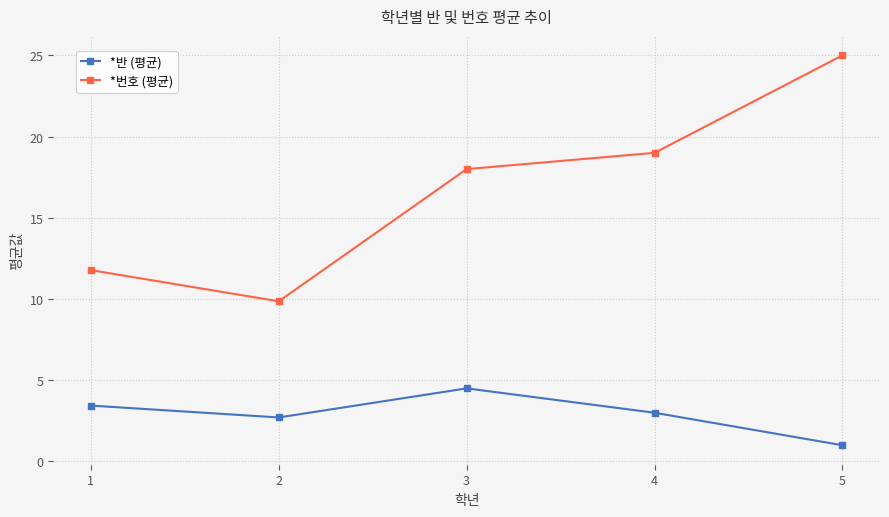

Does the chart have visible grid lines?

Yes